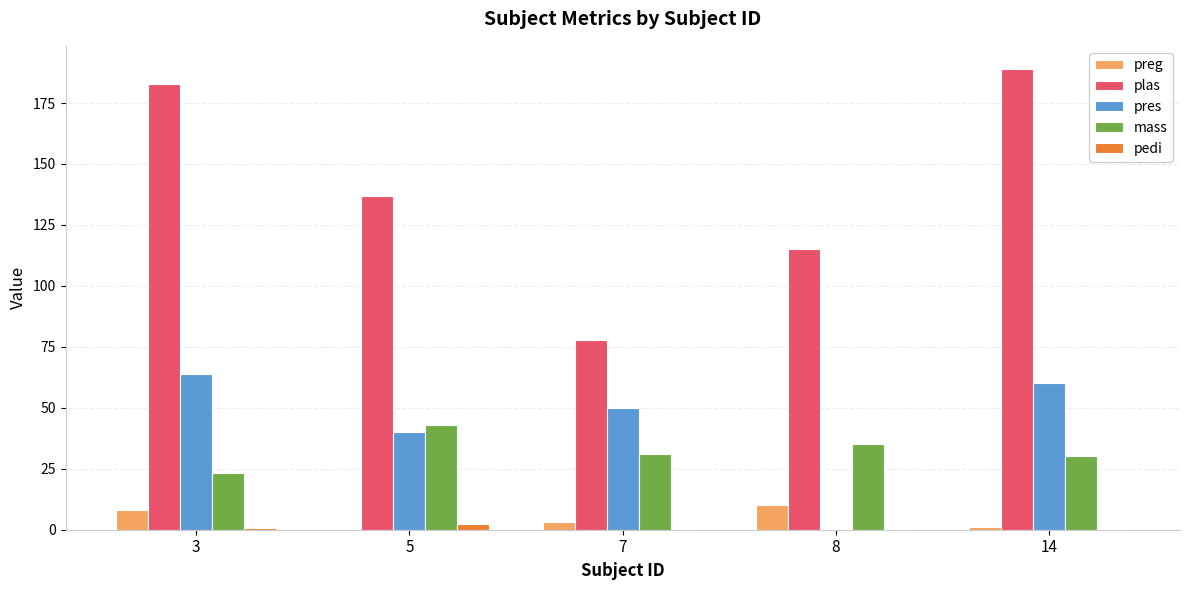

How many groups of bars are there?

5